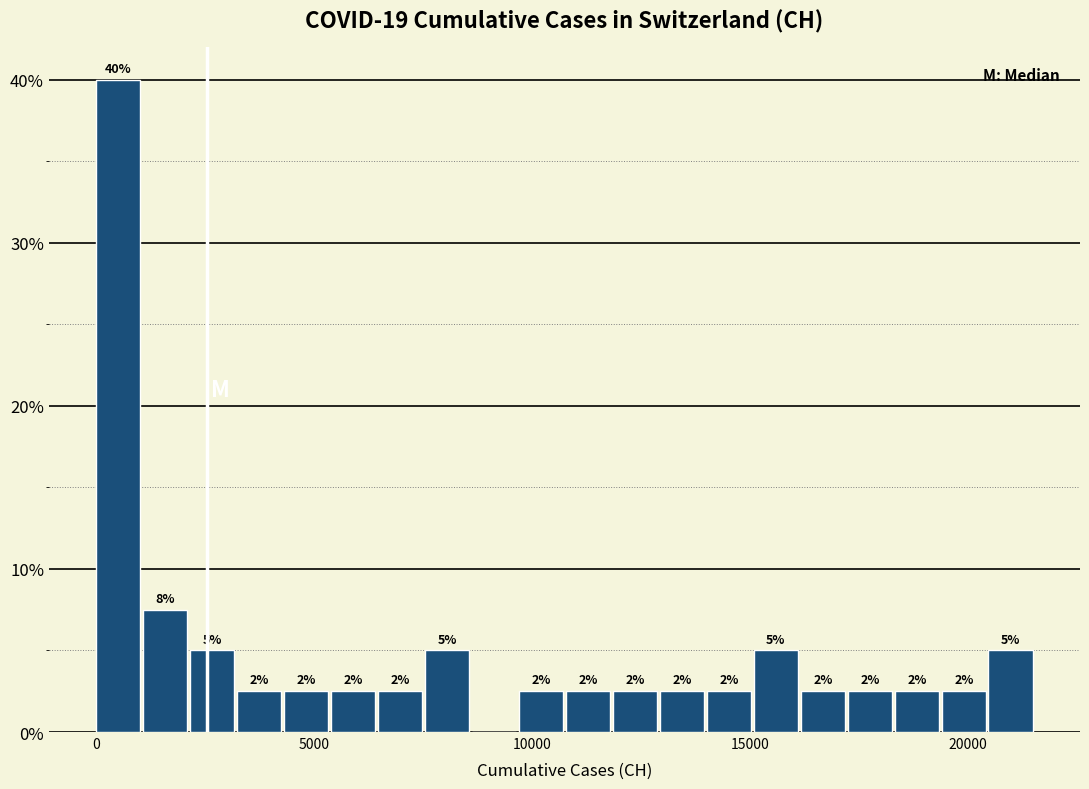

Read against the x-axis, roughly where is the centre of the tallest bar?

500